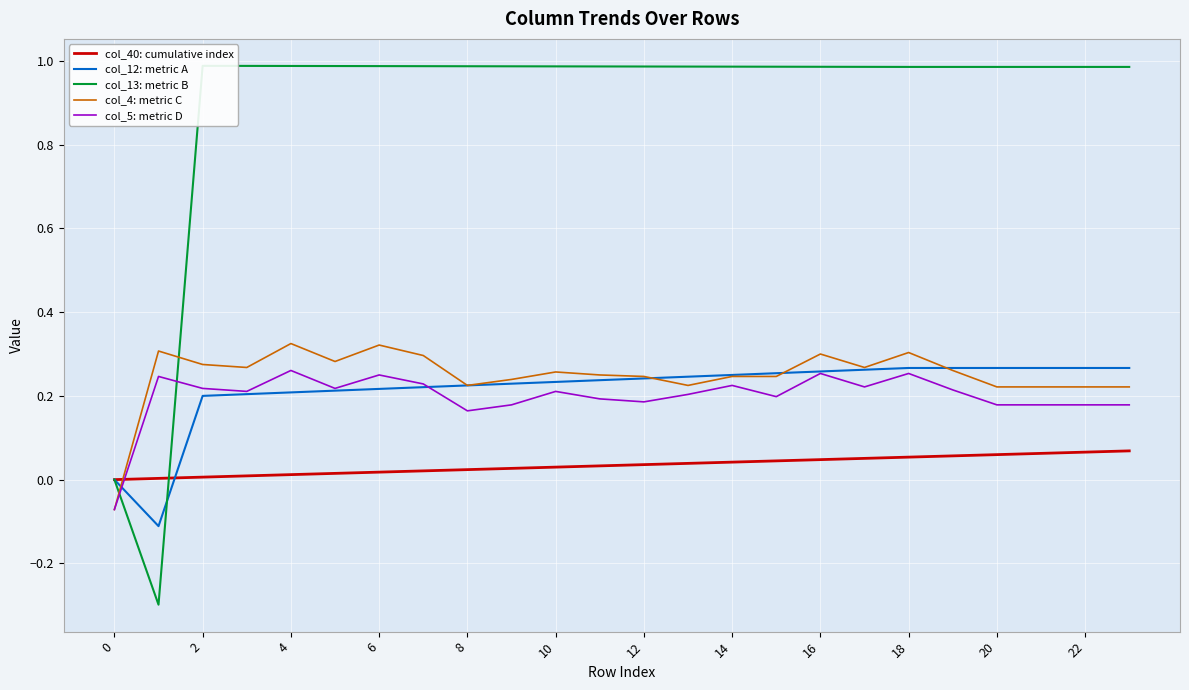

The value of col_5: metric D at 12 is 0.3. True or false?

False